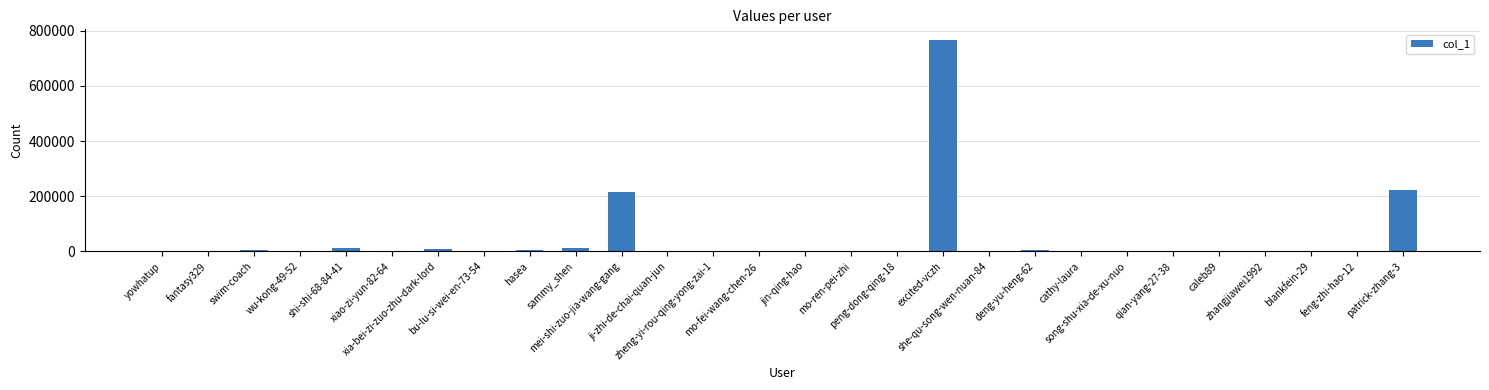

What is the greatest value displayed?

766630